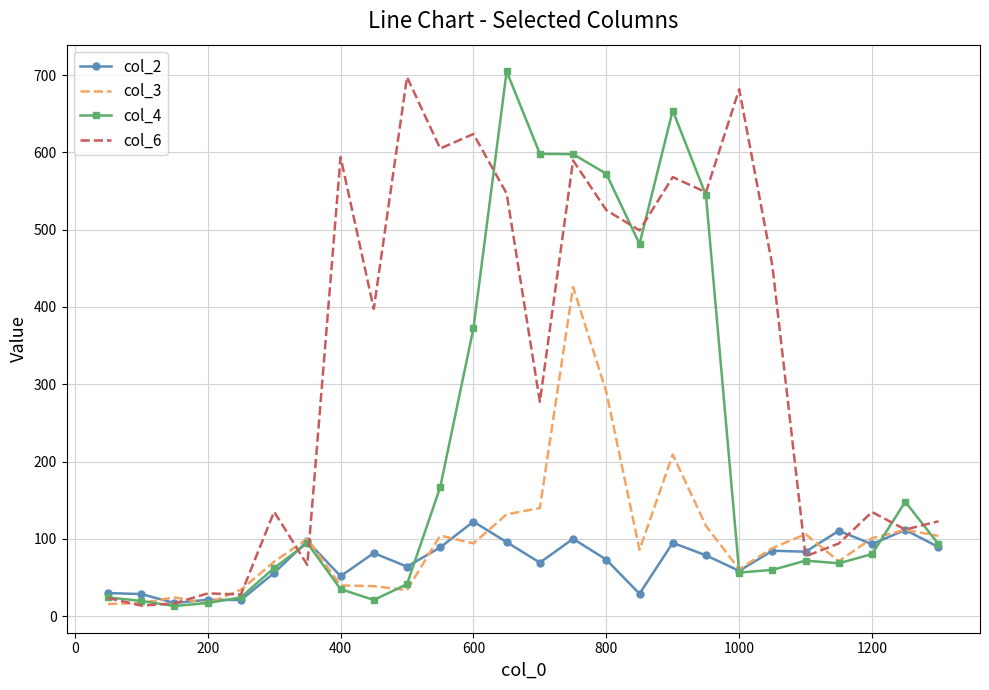

Which series has the largest total across all categories?

col_6